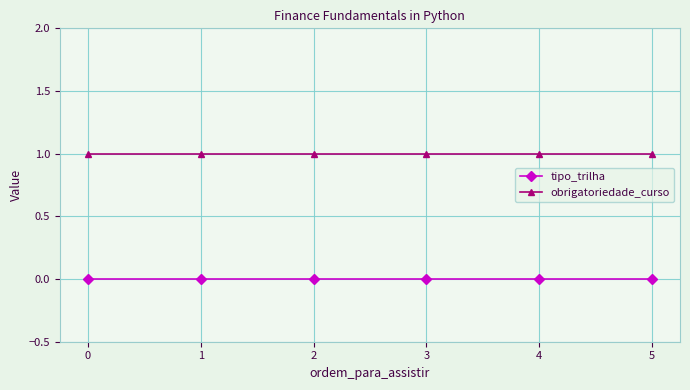

What is the value of the obrigatoriedade_curso point at the 2nd from the left?

1